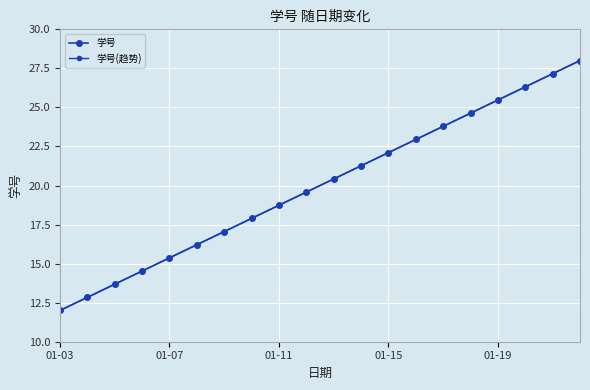

True or false: 学号 has more than 1 interior local peaks.

False